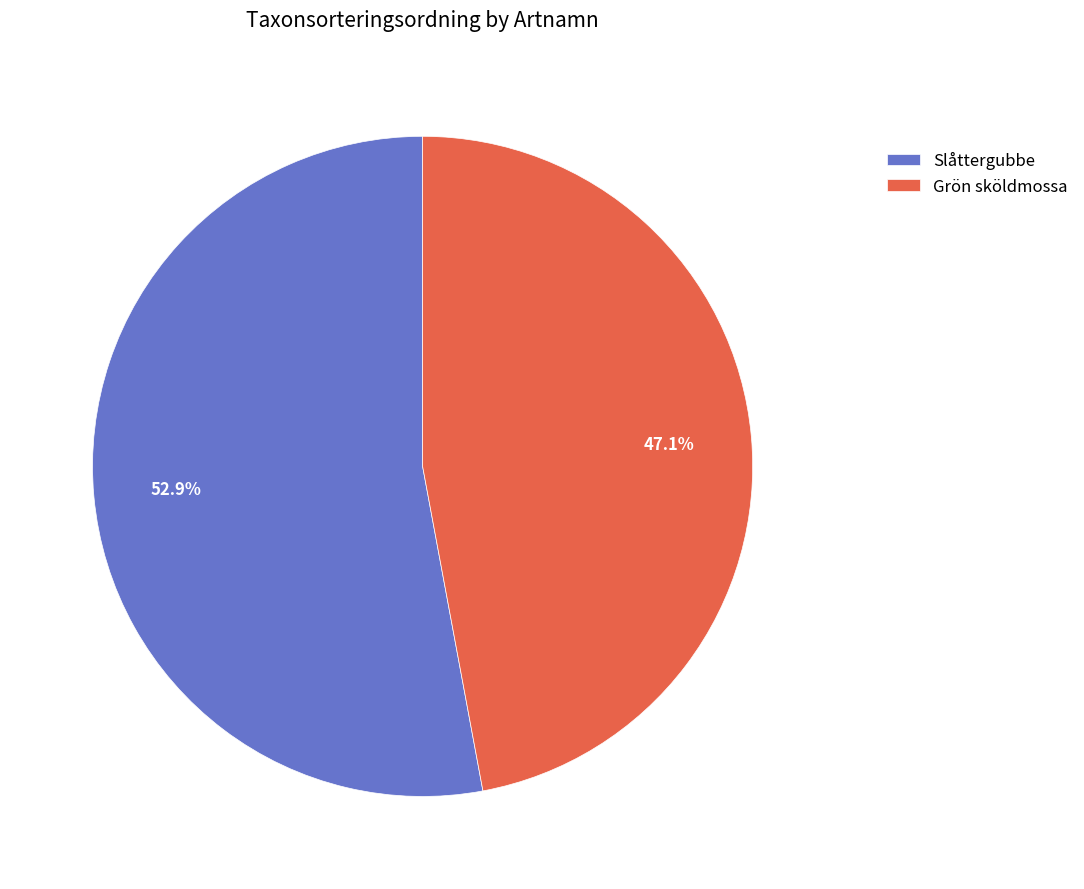

True or false: Slåttergubbe accounts for 53% of the total.

True